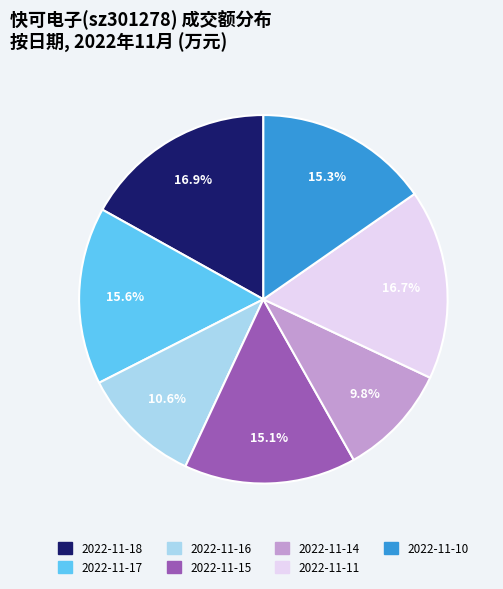

Which category has the smallest portion of the pie?

2022-11-14